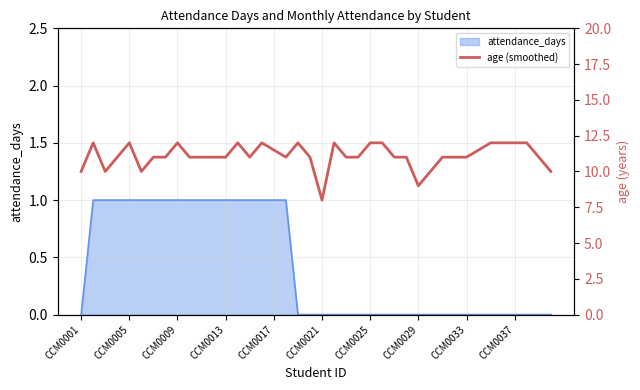

How many interior local peaks (higher than both neighbors) does the data have?

7